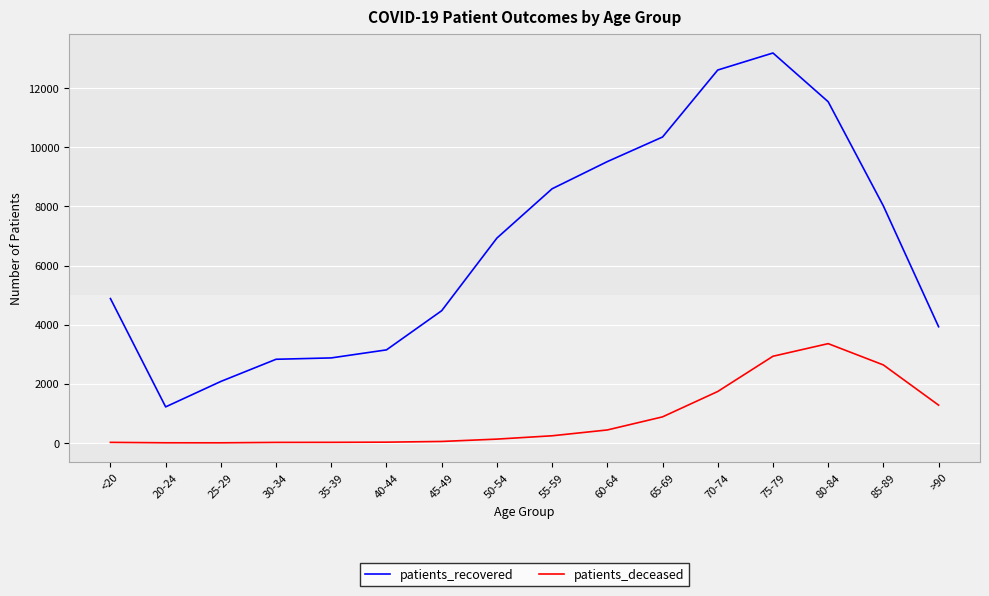

Between 85-89 and >90, which series saw the biggest shift?

patients_recovered